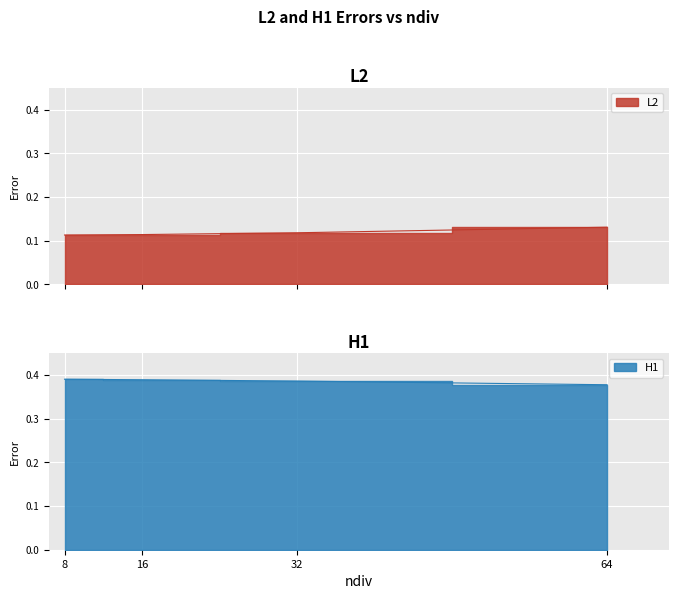

Which series changed the most between 8 and 16?

H1